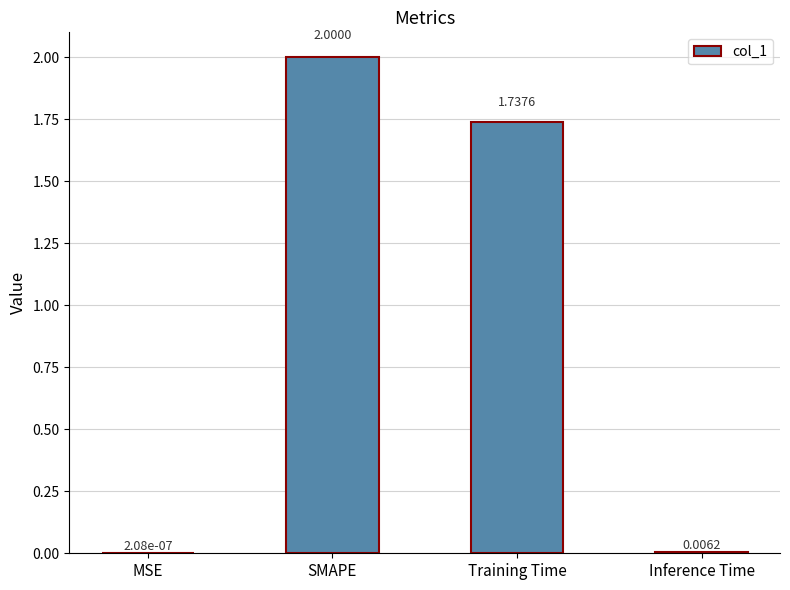

How many values exceed 1?

2